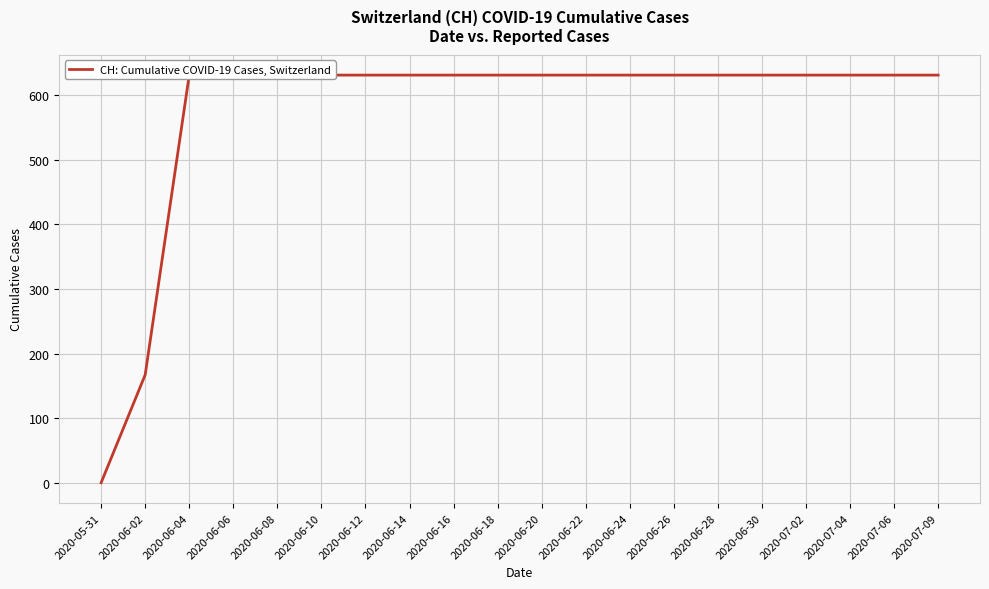

Is it true that the value at 2020-06-02 is 167?

True